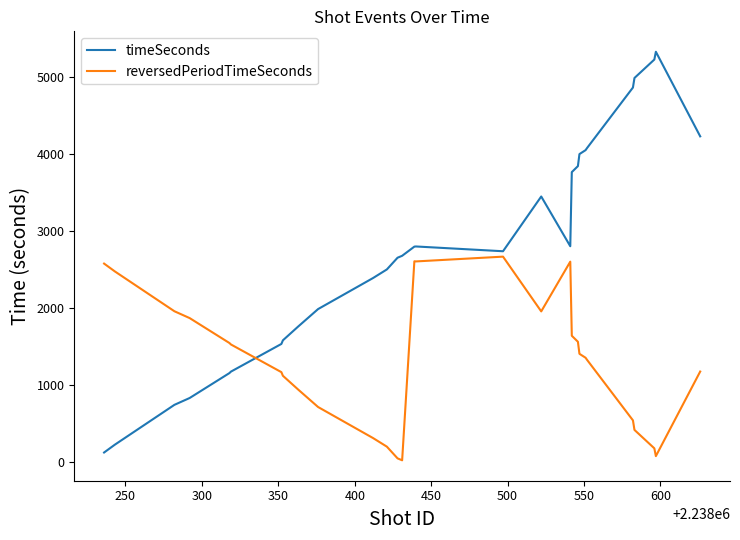

What is the greatest value displayed?

5322